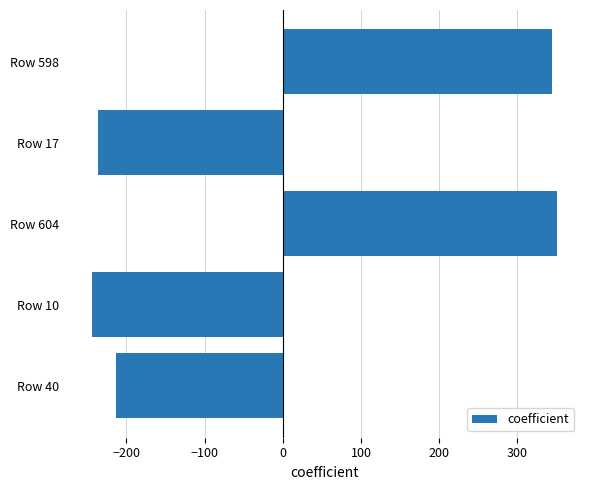

List the labels in order of value, smallest first.

Row 10, Row 17, Row 40, Row 598, Row 604